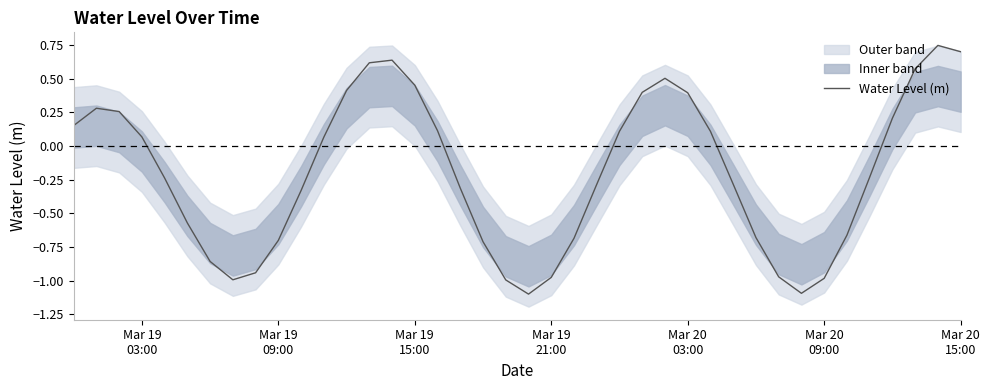

What is the maximum value shown in the chart?

0.7